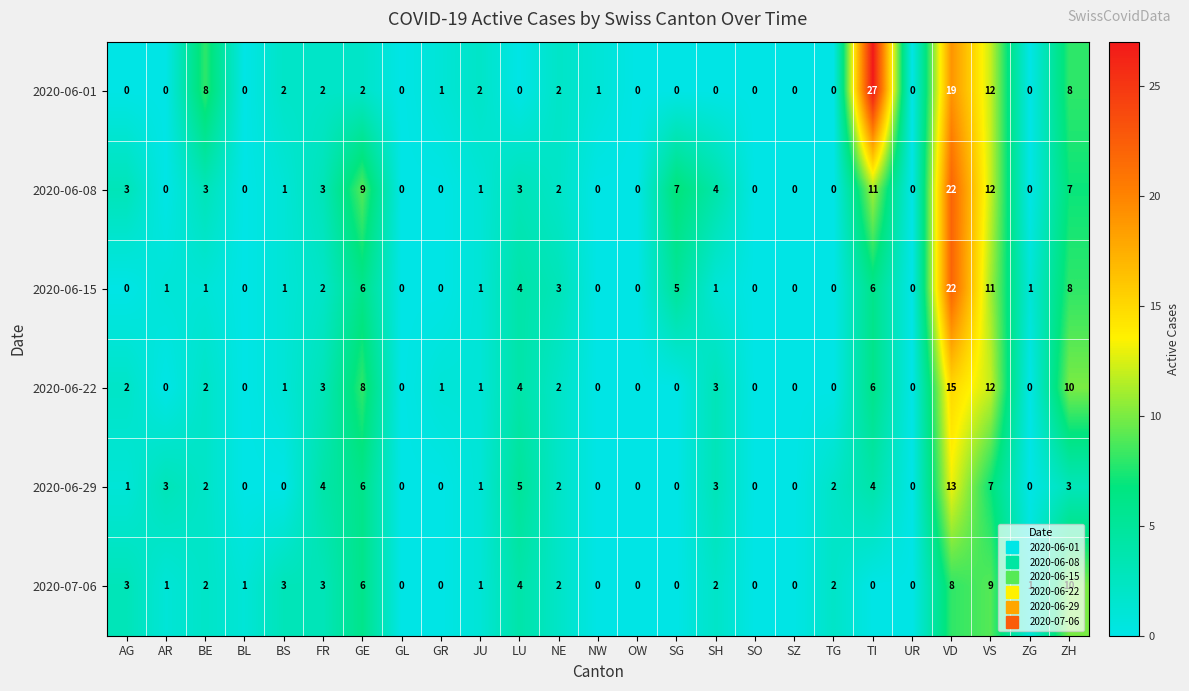

Which series has the largest total across all categories?

2020-06-08